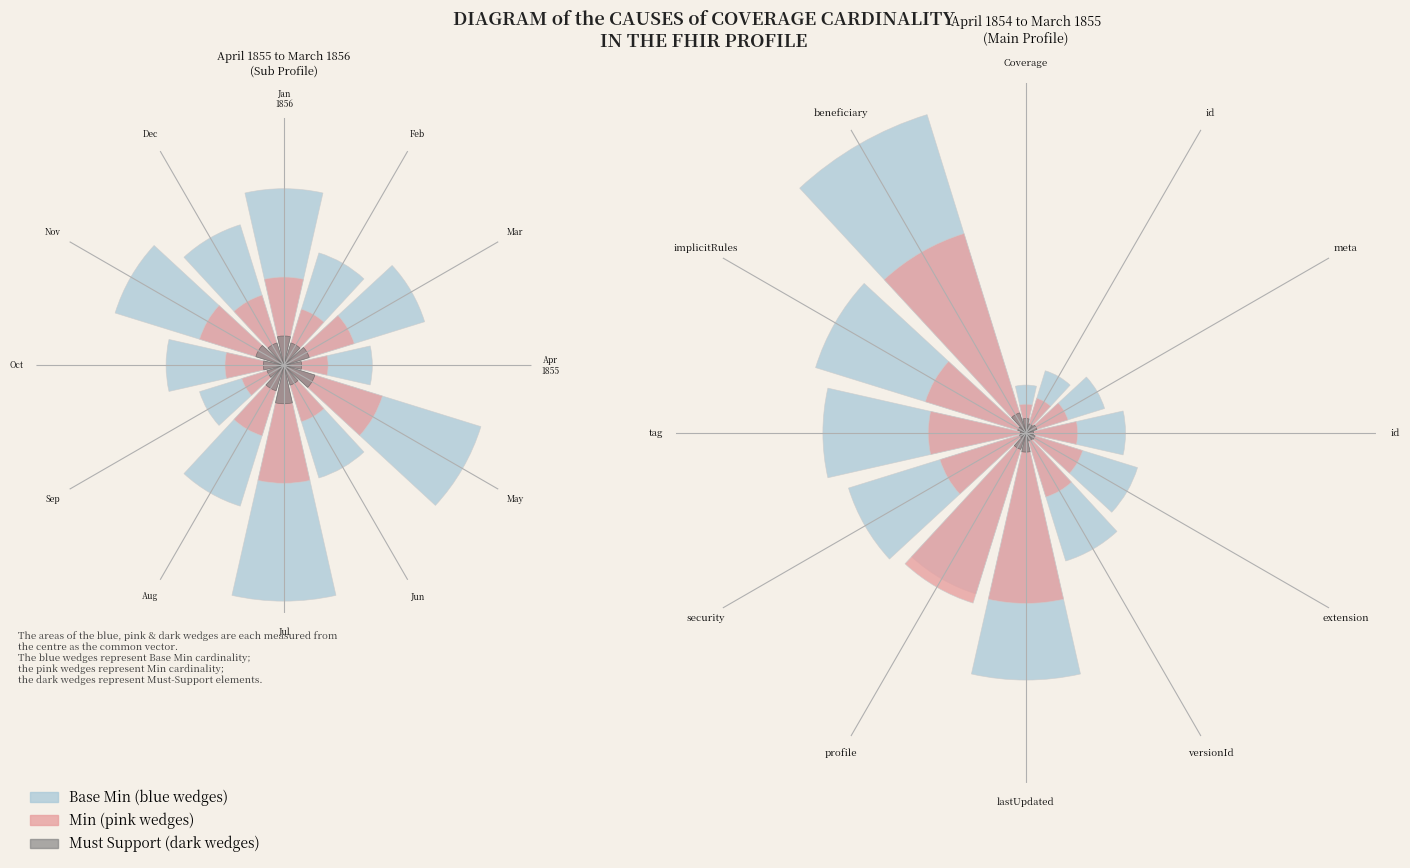

What percentage is the Jun slice, to the nearest percent?

7%